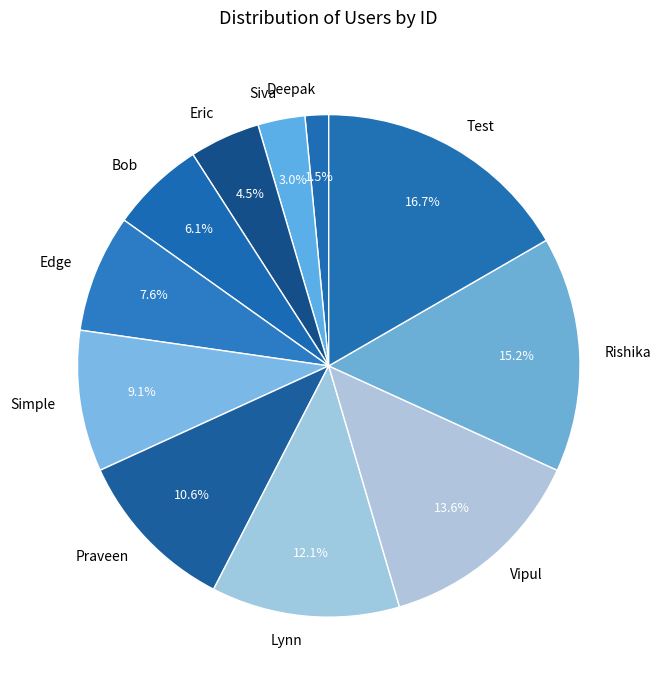

How many slices are in this pie chart?

11